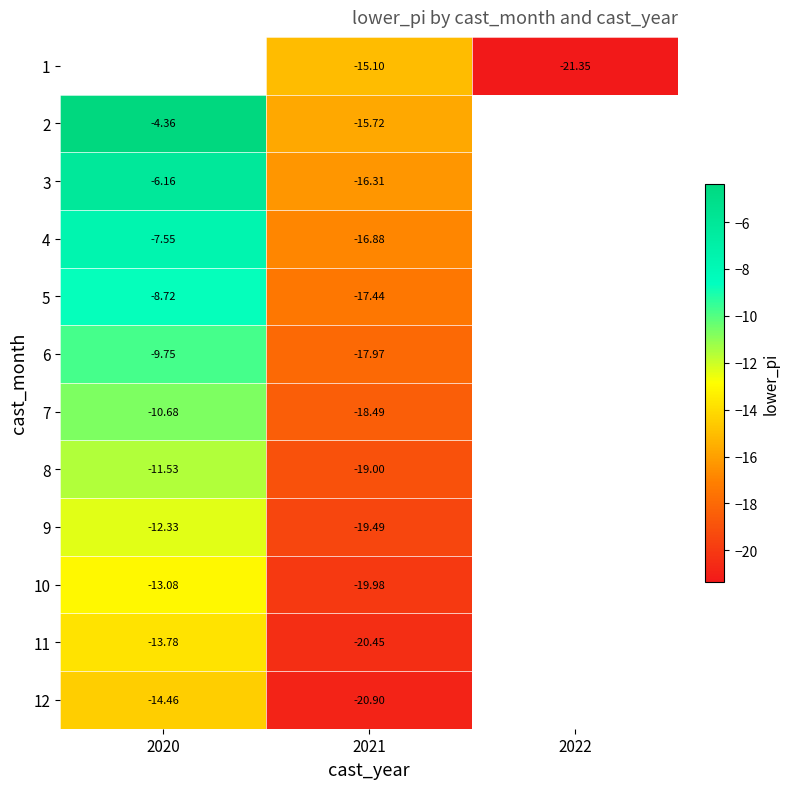

Between 2021 and 2022, which is larger?

2021